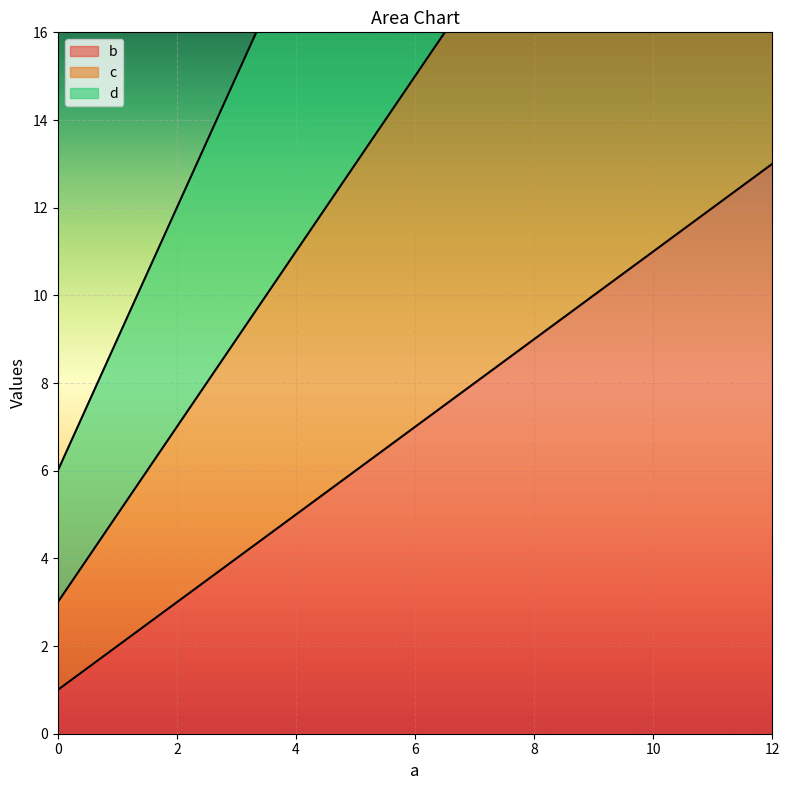

Where is b nearest to the value 7?

4